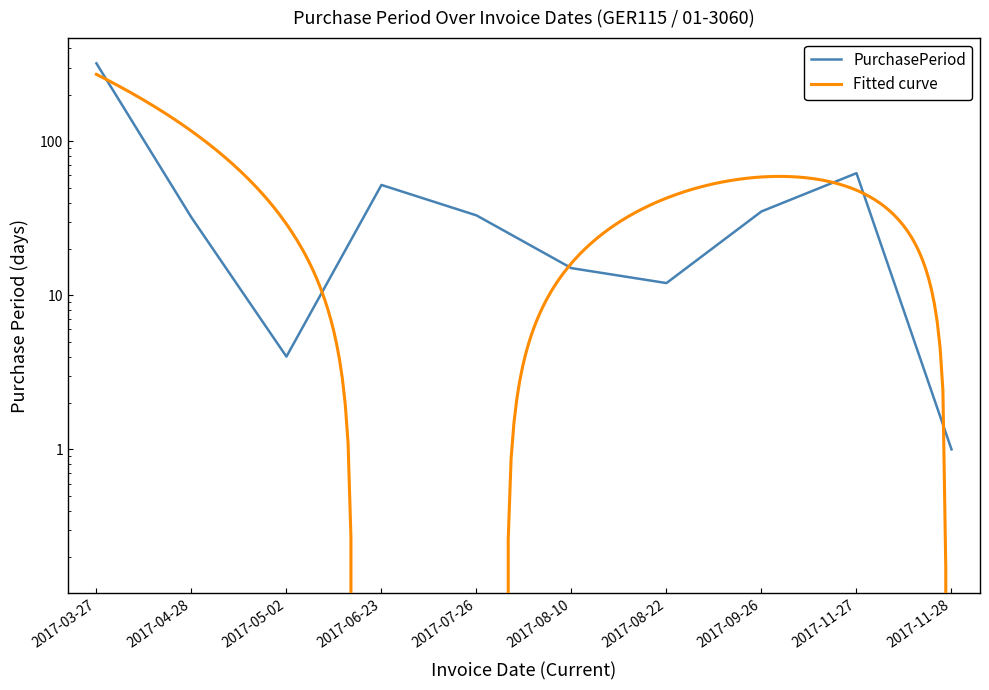

What is the sum of all values?

566